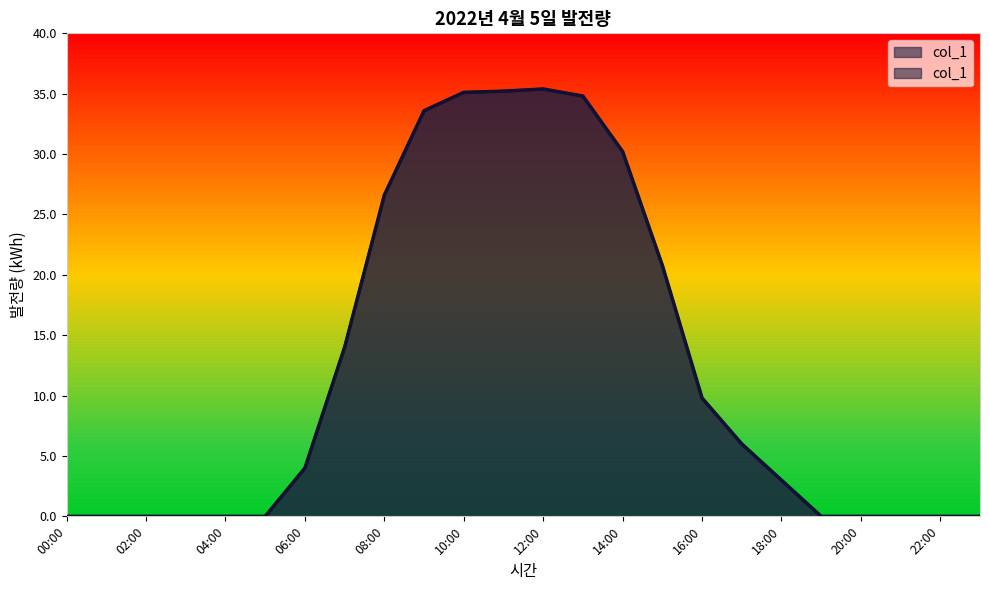

What is the label of the 6th point from the right?

18:00